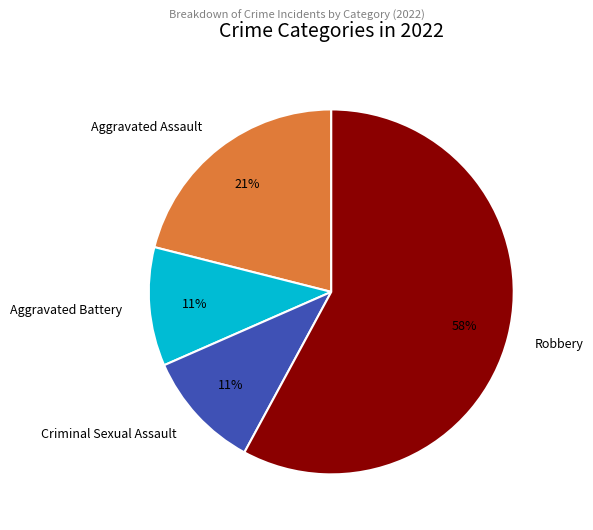

How many slices are in this pie chart?

4